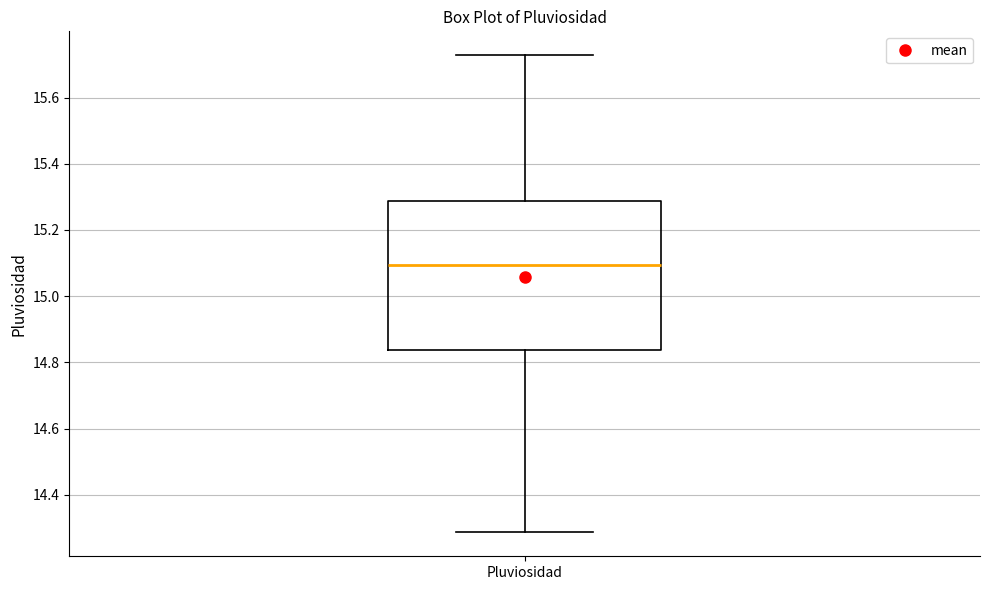

Read this box plot against the y-axis: the position of the median line, the range covered by the box, and the ends of both whiskers. The values are not printed on the chart, so give them approximately, as read against the axis.

median 15.10, box 14.84 to 15.28, whiskers 14.28 to 15.72